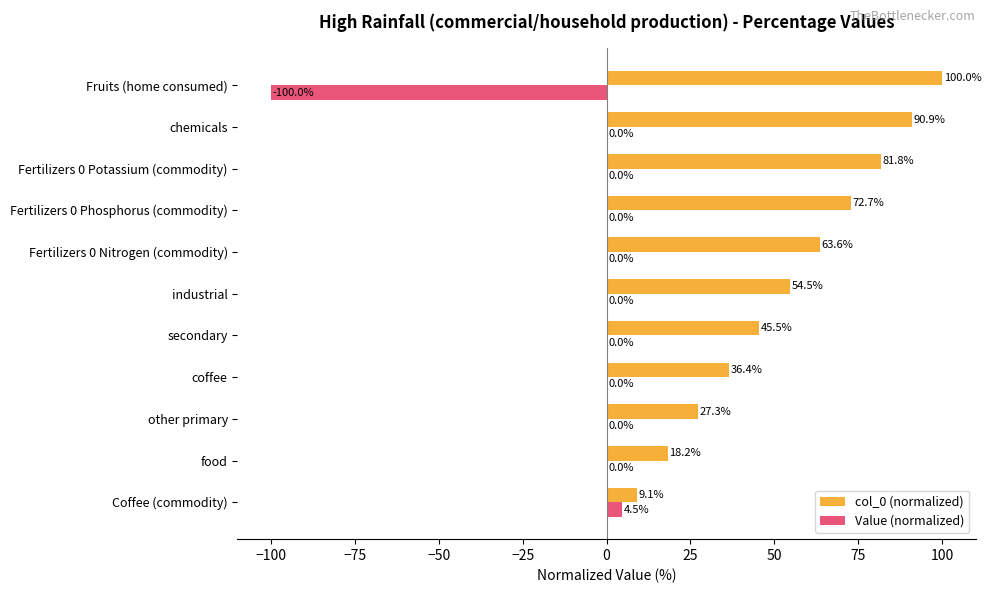

How many distinct data groups are displayed?

2